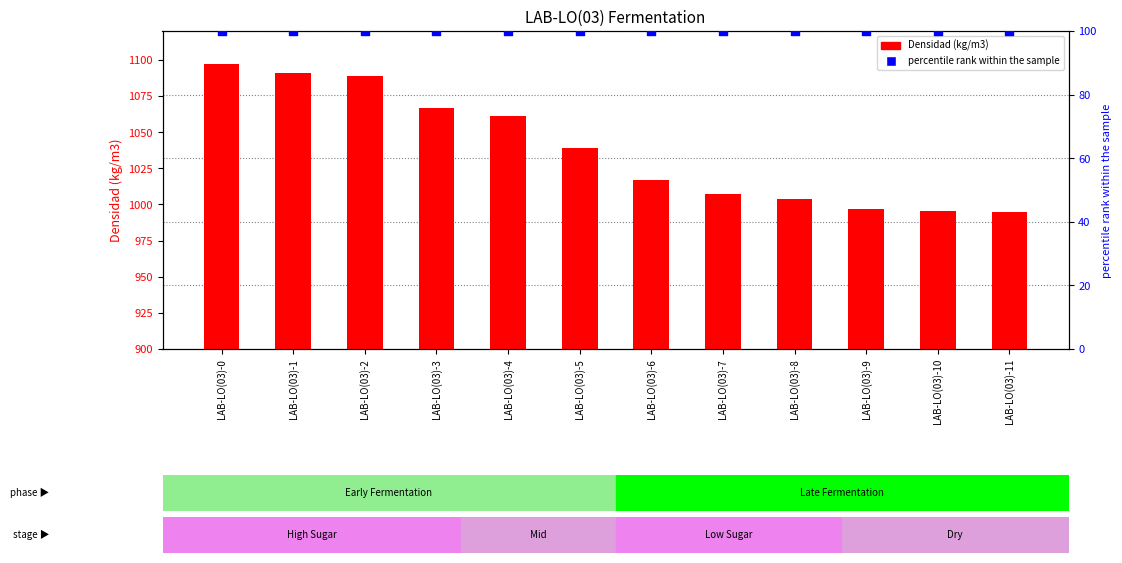

What are all the series names shown in the legend?

Densidad (kg/m3), percentile rank within the sample